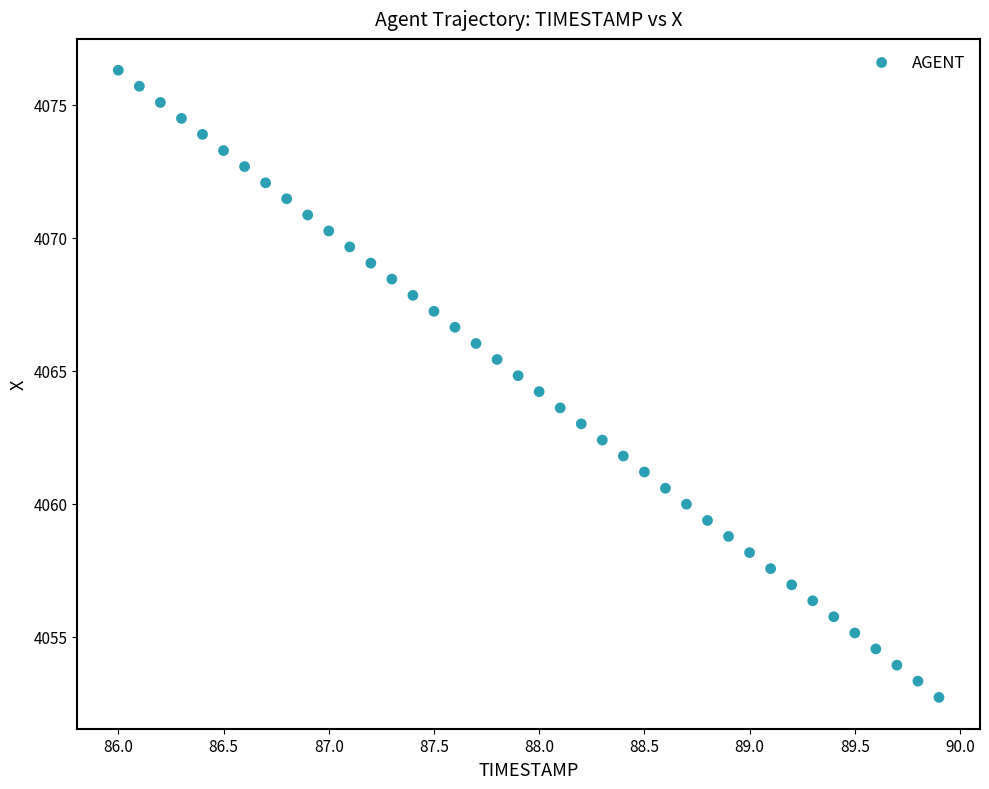

What is the range of Y values (max minus min)?

23.6